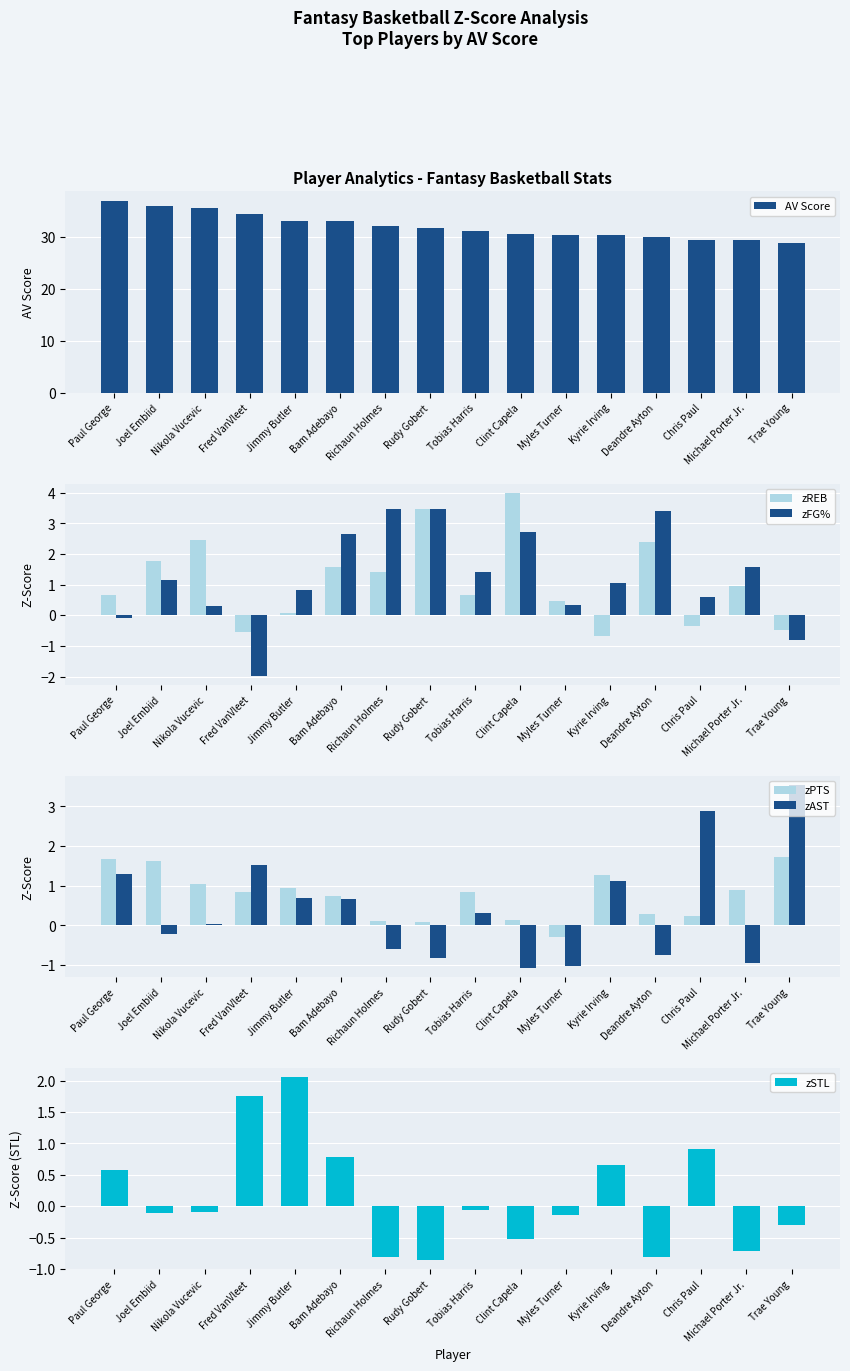

What is the difference between the zSTL values at Rudy Gobert and Fred VanVleet?

2.6